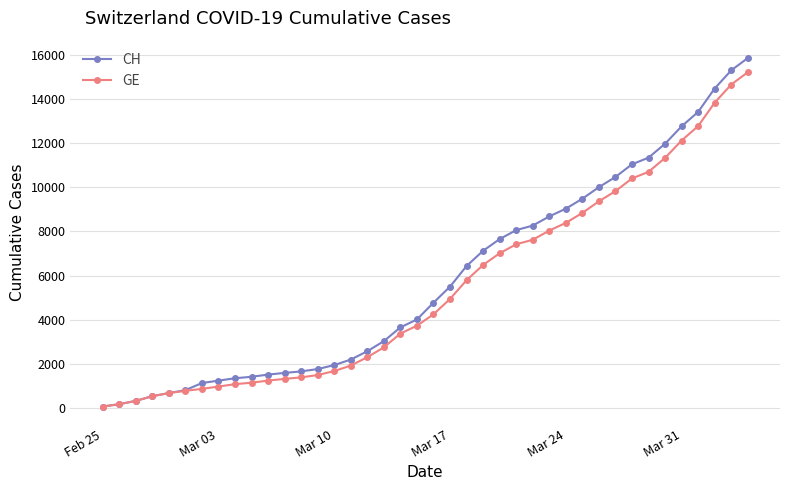

Which series has the widest spread of values?

CH